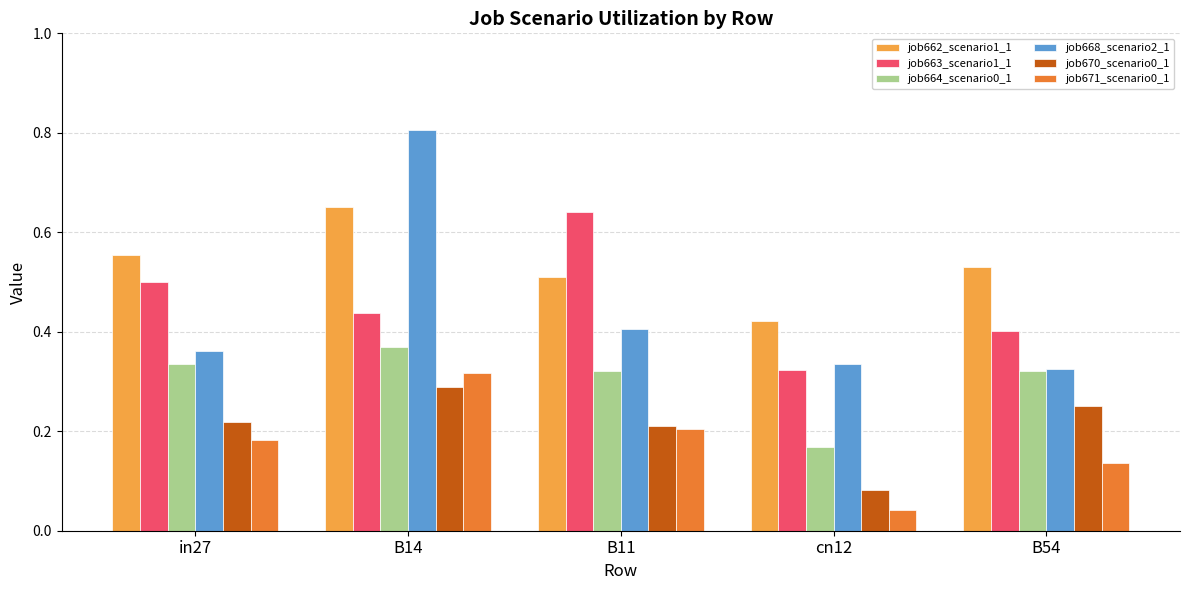

Rank the categories by job663_scenario1_1 value from lowest to highest.

cn12, B54, B14, in27, B11